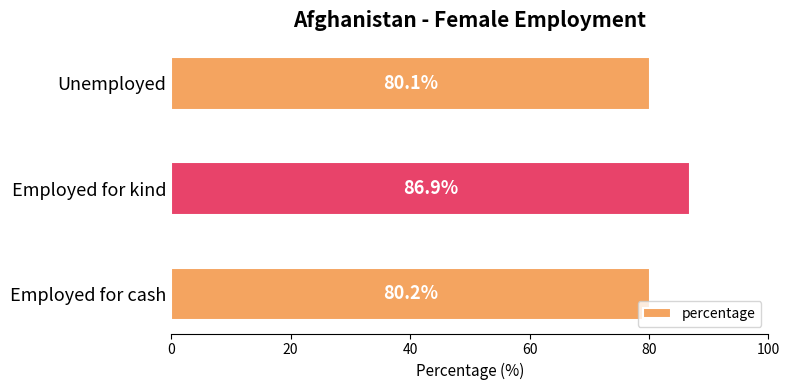

What is the difference between the maximum and minimum values?

6.8